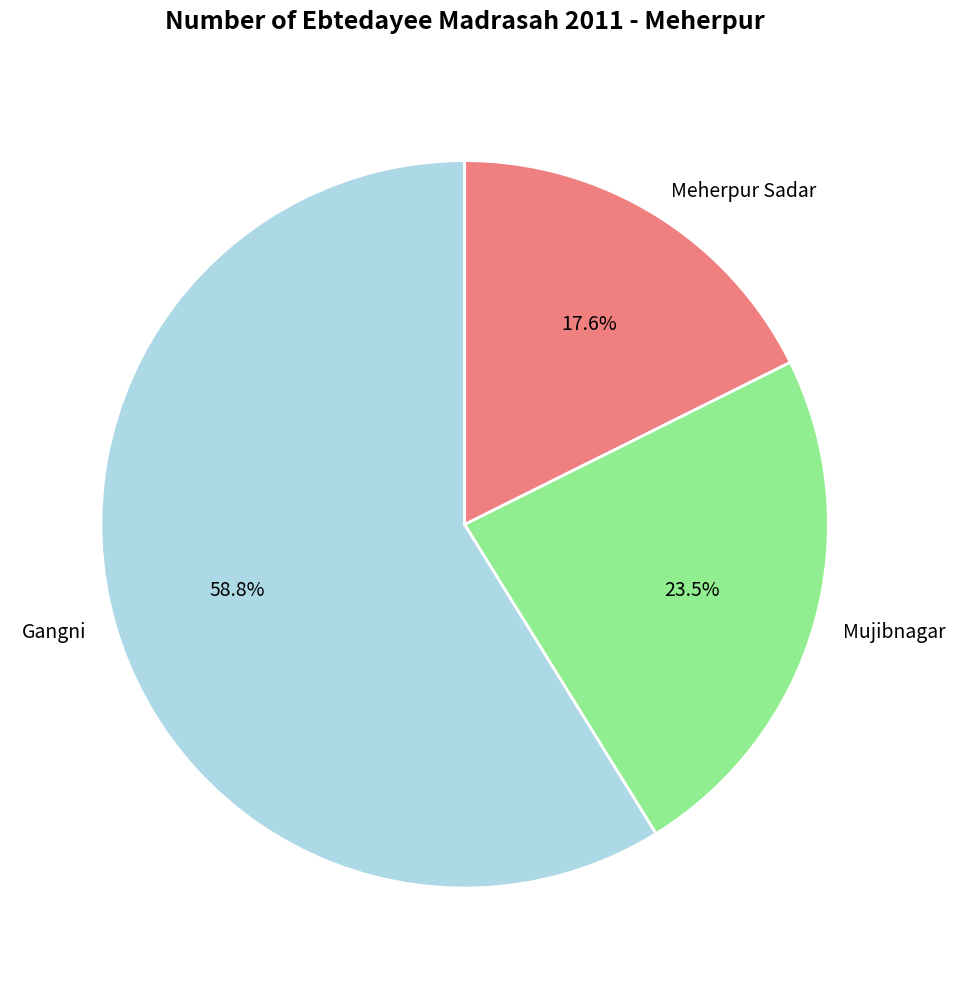

What is the total percentage of Gangni and Meherpur Sadar?

76.5%